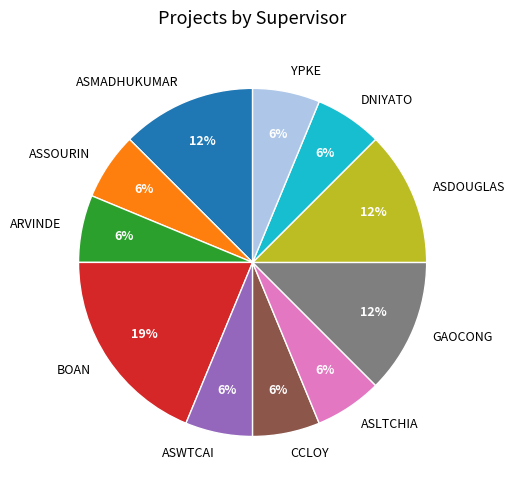

Is ASMADHUKUMAR the majority of the pie?

No